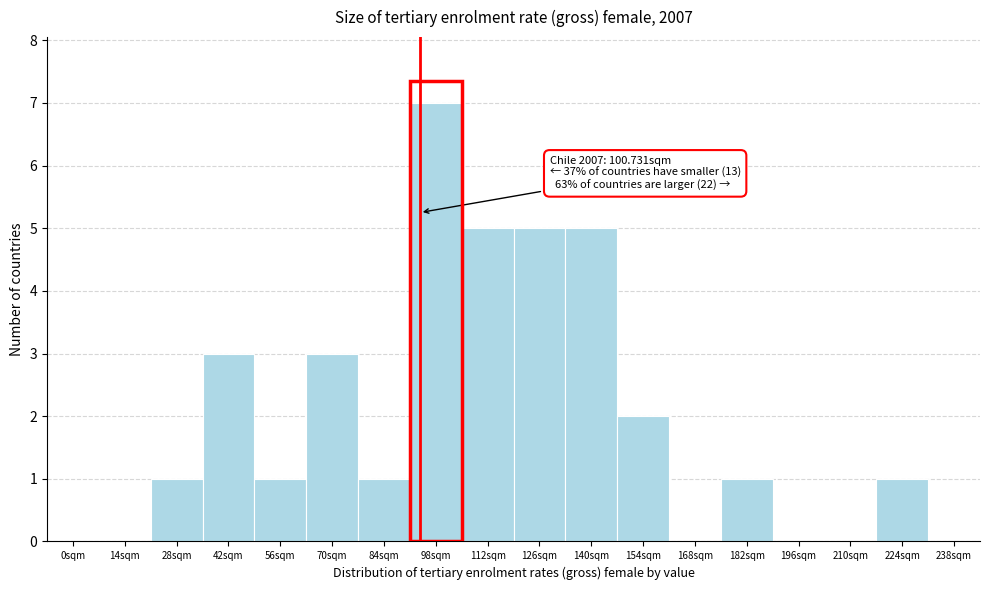

Reading left to right, what are all the values shown in this chart?

0sqm=0	14sqm=0	28sqm=1	42sqm=3	56sqm=1	70sqm=3	84sqm=1	98sqm=7	112sqm=5	126sqm=5	140sqm=5	154sqm=2	168sqm=0	182sqm=1	196sqm=0	210sqm=0	224sqm=1	238sqm=0